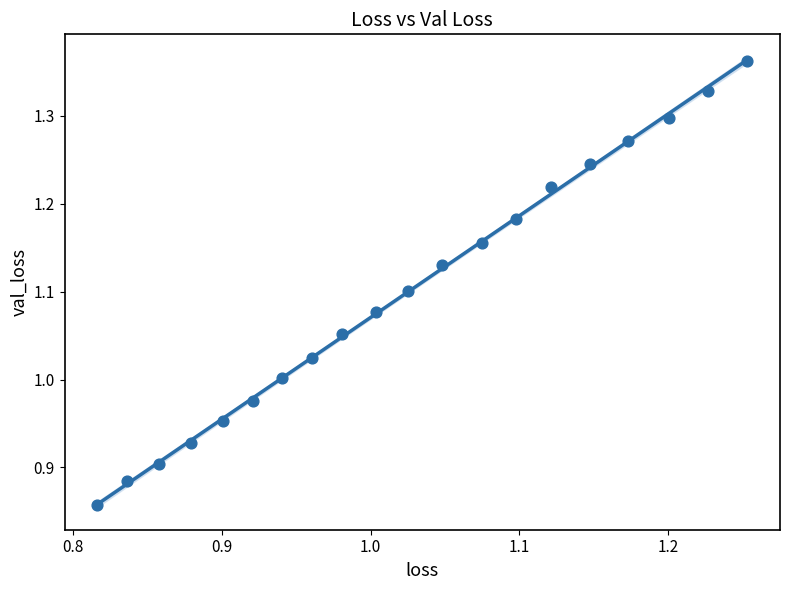

What is the range of Y values (max minus min)?

0.5